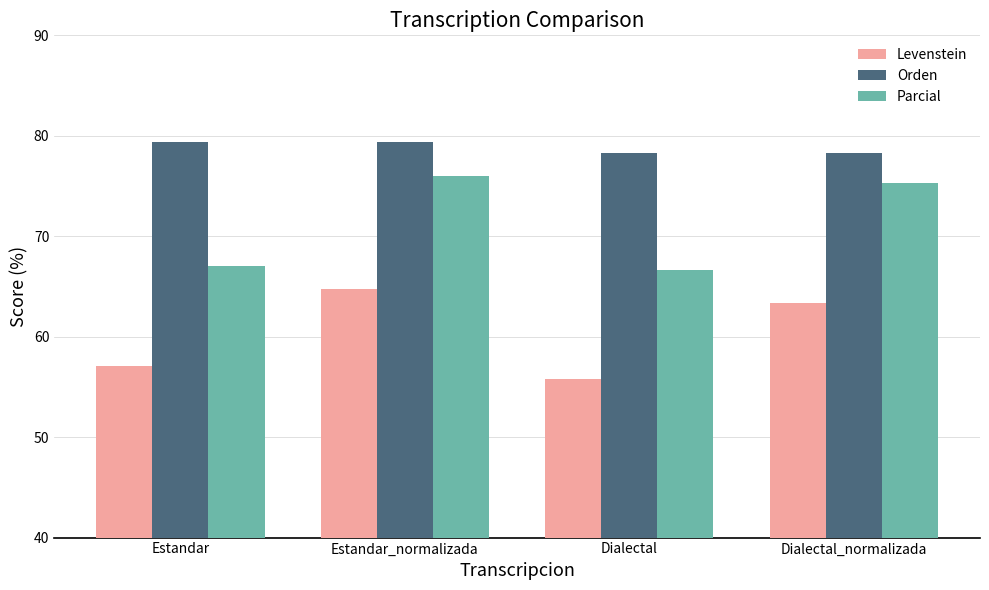

How many data points does each series have?

4